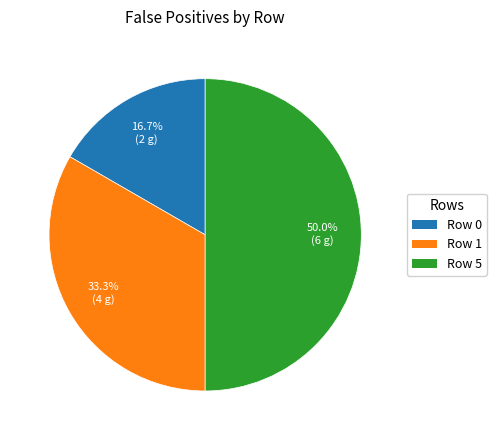

What percentage is the Row 0 slice, to the nearest percent?

17%